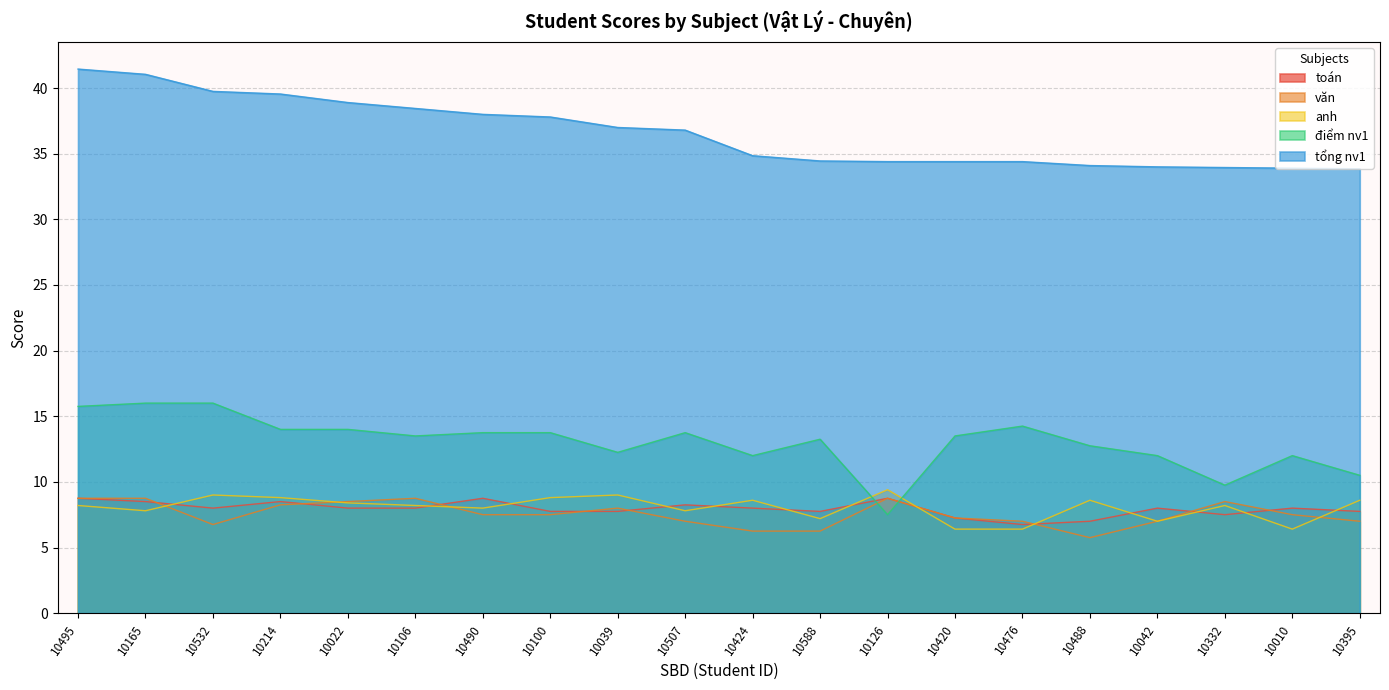

Reading right to left, what are all the values shown in this chart?

toán: 10395=7.8	10010=8.0	10332=7.5	10042=8.0	10488=7.0	10476=6.8	10420=7.2	10126=8.8	10588=7.8	10424=8.0	10507=8.2	10039=7.8	10100=7.8	10490=8.8	10106=8.0	10022=8.0	10214=8.5	10532=8.0	10165=8.5	10495=8.8
văn: 10395=7.0	10010=7.5	10332=8.5	10042=7.0	10488=5.8	10476=7.0	10420=7.2	10126=8.8	10588=6.2	10424=6.2	10507=7.0	10039=8.0	10100=7.5	10490=7.5	10106=8.8	10022=8.5	10214=8.2	10532=6.8	10165=8.8	10495=8.8
anh: 10395=8.6	10010=6.4	10332=8.2	10042=7.0	10488=8.6	10476=6.4	10420=6.4	10126=9.4	10588=7.2	10424=8.6	10507=7.8	10039=9.0	10100=8.8	10490=8.0	10106=8.2	10022=8.4	10214=8.8	10532=9.0	10165=7.8	10495=8.2
điểm nv1: 10395=10.5	10010=12.0	10332=9.8	10042=12.0	10488=12.8	10476=14.2	10420=13.5	10126=7.5	10588=13.2	10424=12.0	10507=13.8	10039=12.2	10100=13.8	10490=13.8	10106=13.5	10022=14.0	10214=14.0	10532=16.0	10165=16.0	10495=15.8
tổng nv1: 10395=33.9	10010=33.9	10332=34.0	10042=34.0	10488=34.1	10476=34.4	10420=34.4	10126=34.4	10588=34.5	10424=34.9	10507=36.8	10039=37.0	10100=37.8	10490=38.0	10106=38.5	10022=38.9	10214=39.5	10532=39.8	10165=41.0	10495=41.5